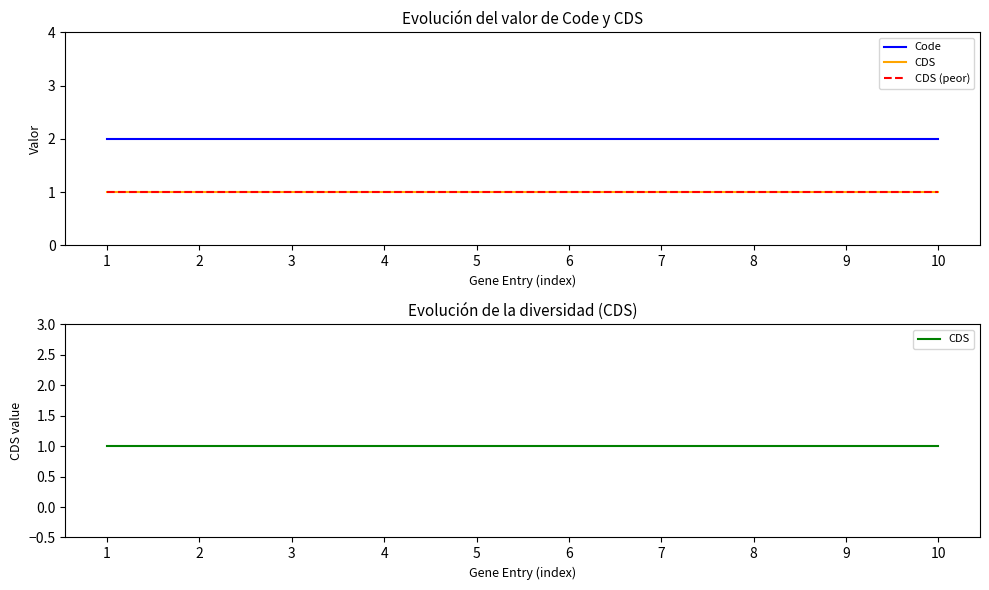

What is the average value of the CDS series?

1